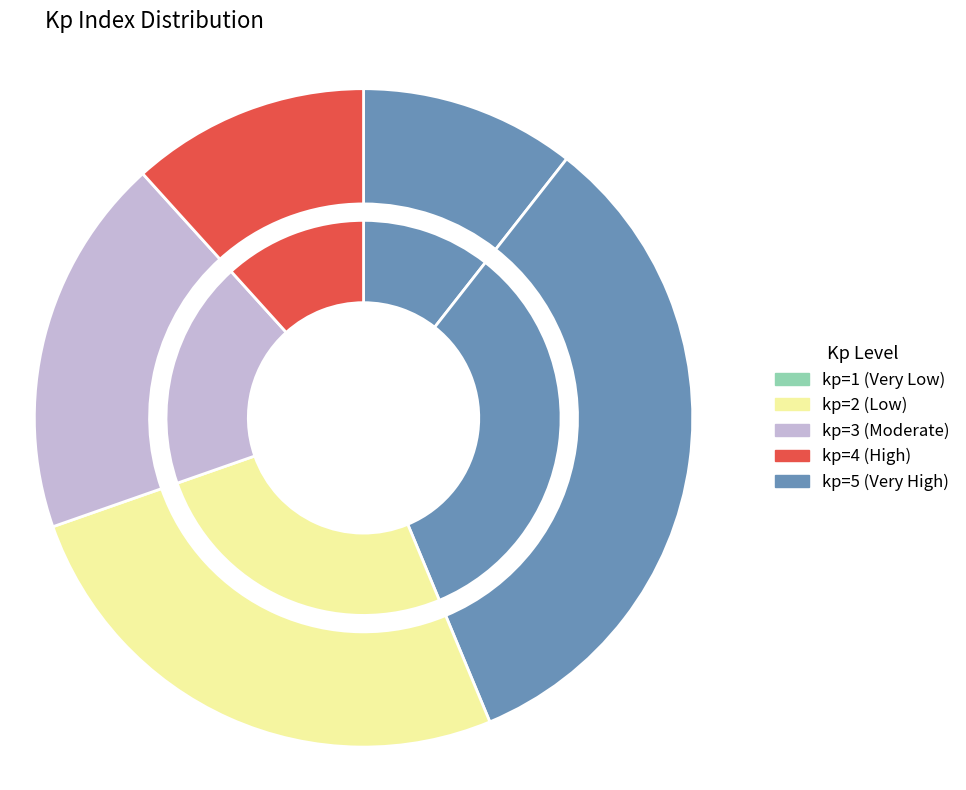

Is there a majority slice in this chart?

No